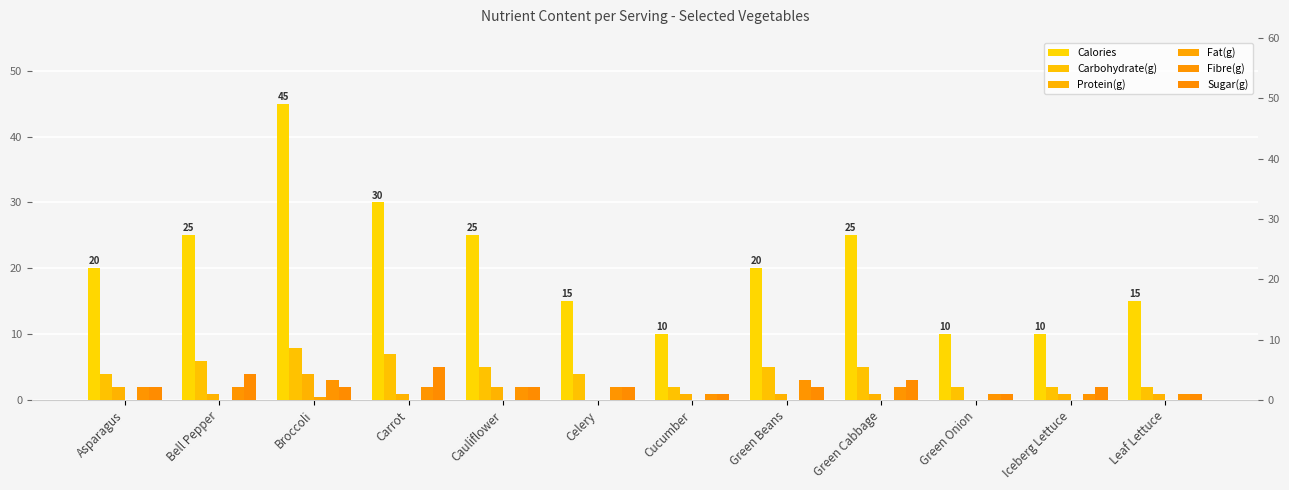

At which category is the sum across all series the highest?

Broccoli